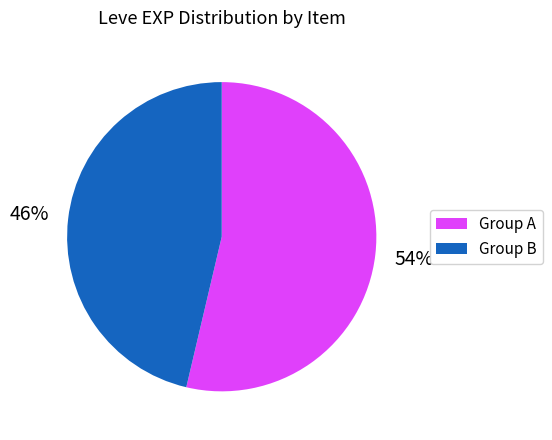

Does any single category account for the majority?

Yes